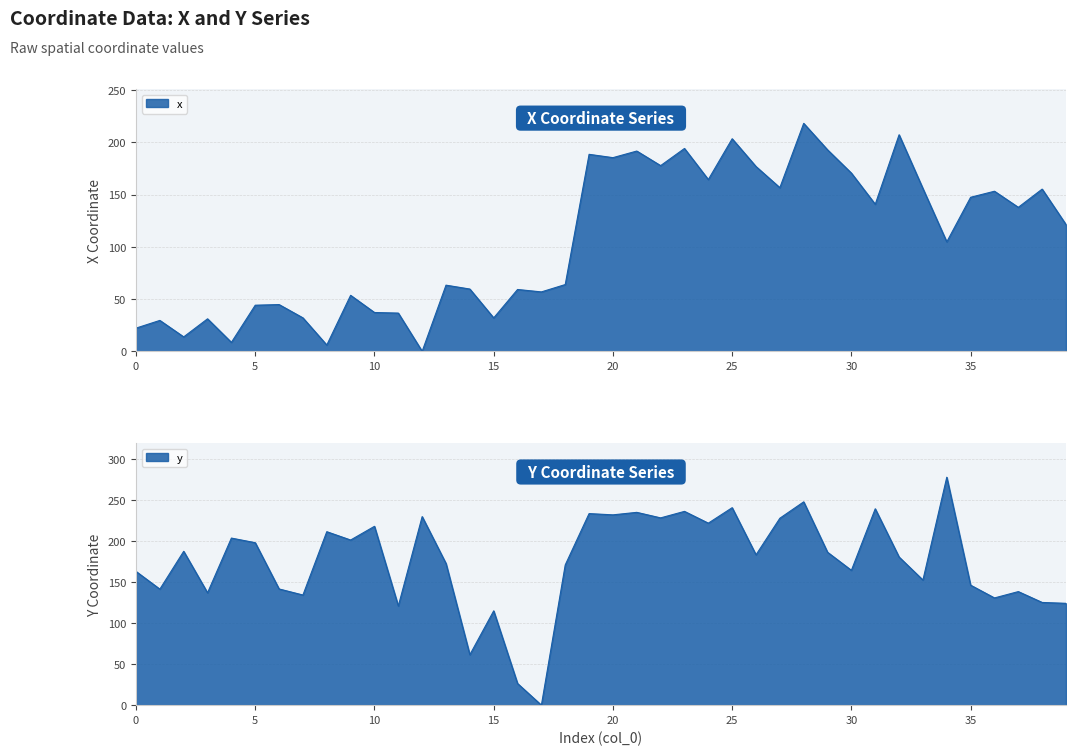

Which label corresponds to the largest value in the chart?

34